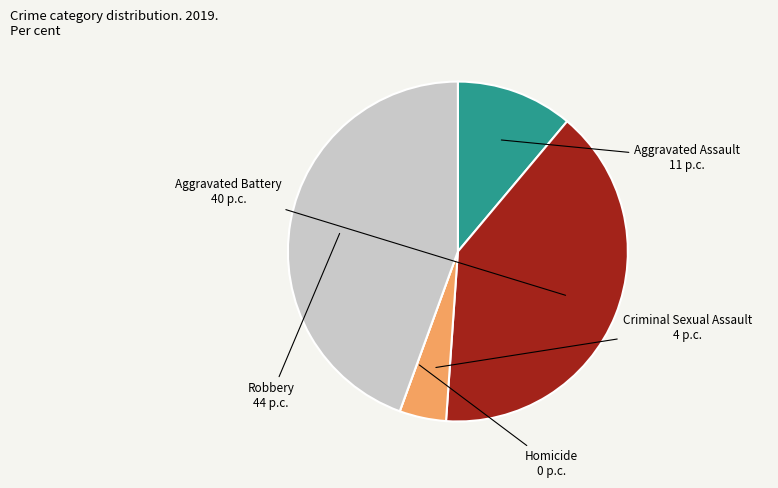

Does any single category account for the majority?

No